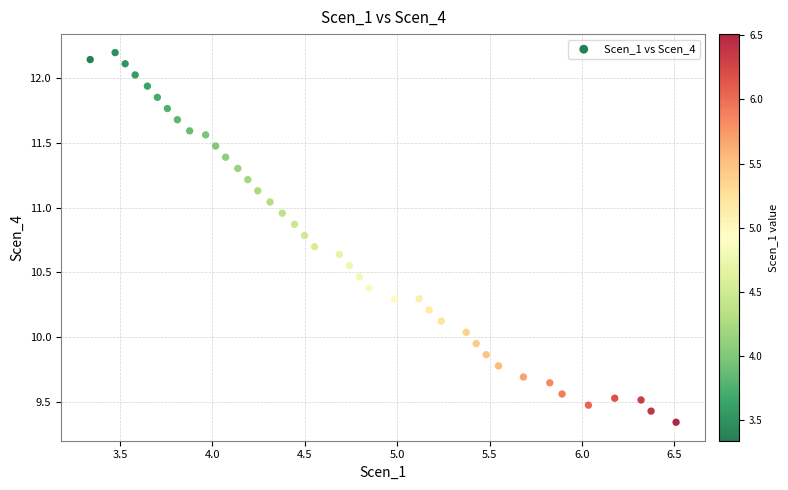

What is the range of Y values (max minus min)?

2.9